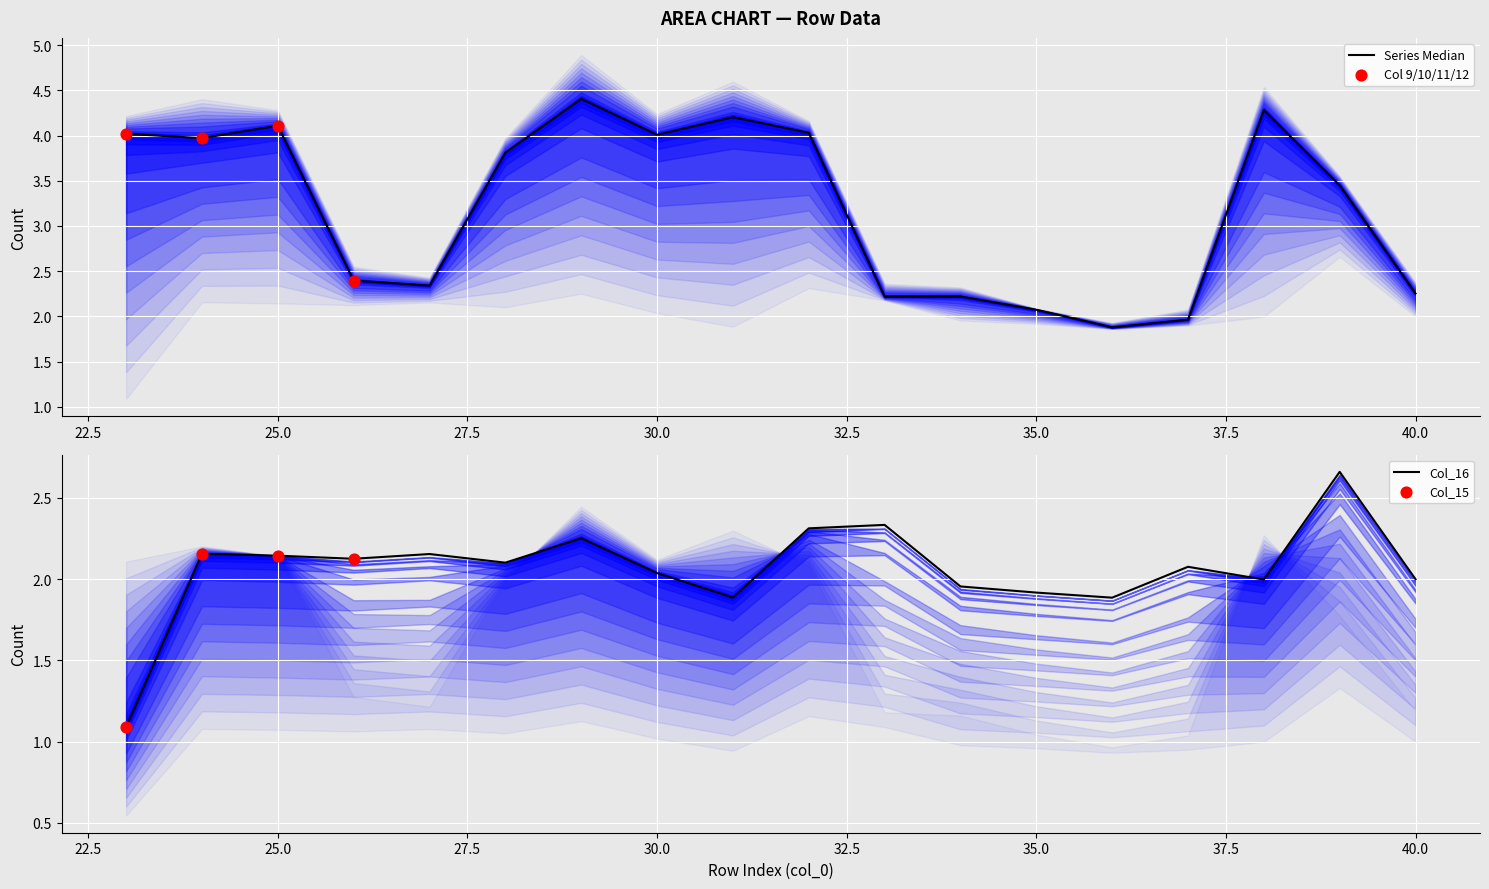

Is the value of col_16 at 28 greater than the value of col_11 at 38?

No